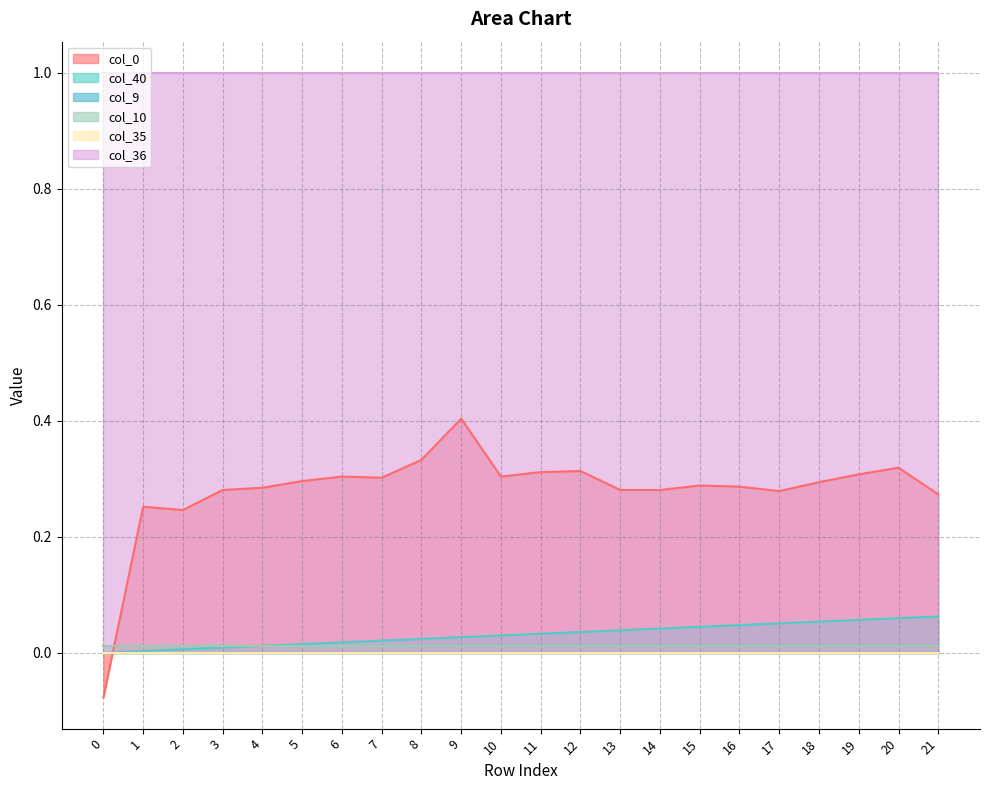

Count the number of data series in this chart.

6